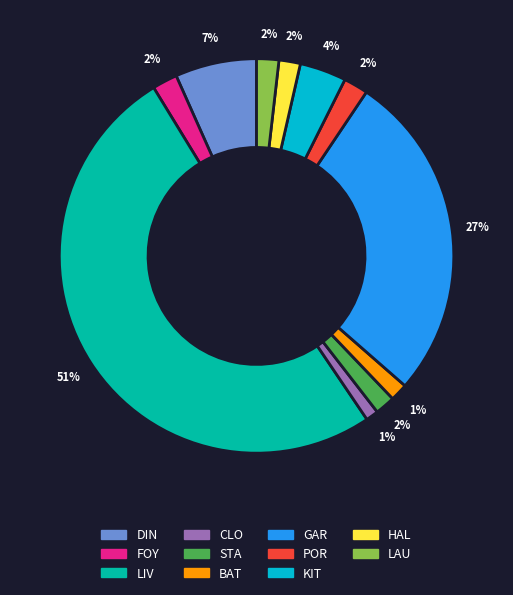

Is there a majority slice in this chart?

Yes